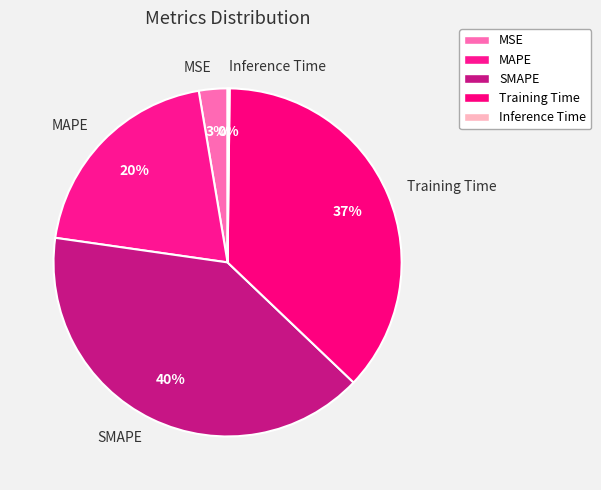

Which category has the biggest portion of the pie?

SMAPE